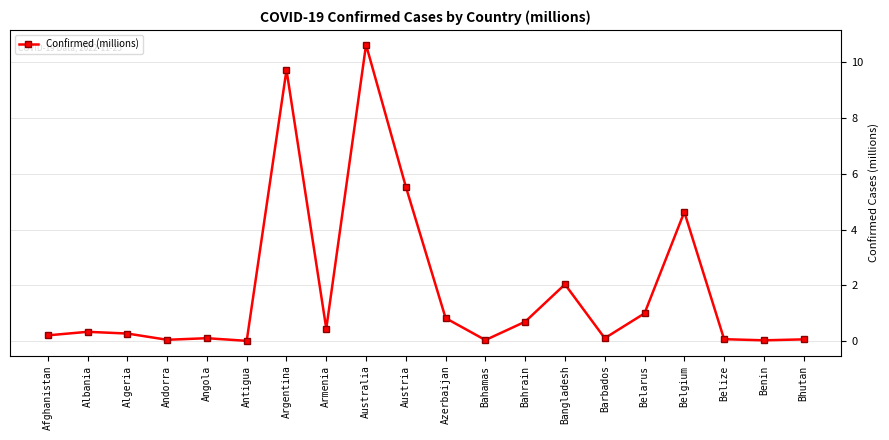

At which label is the value closest to 5?

Belgium